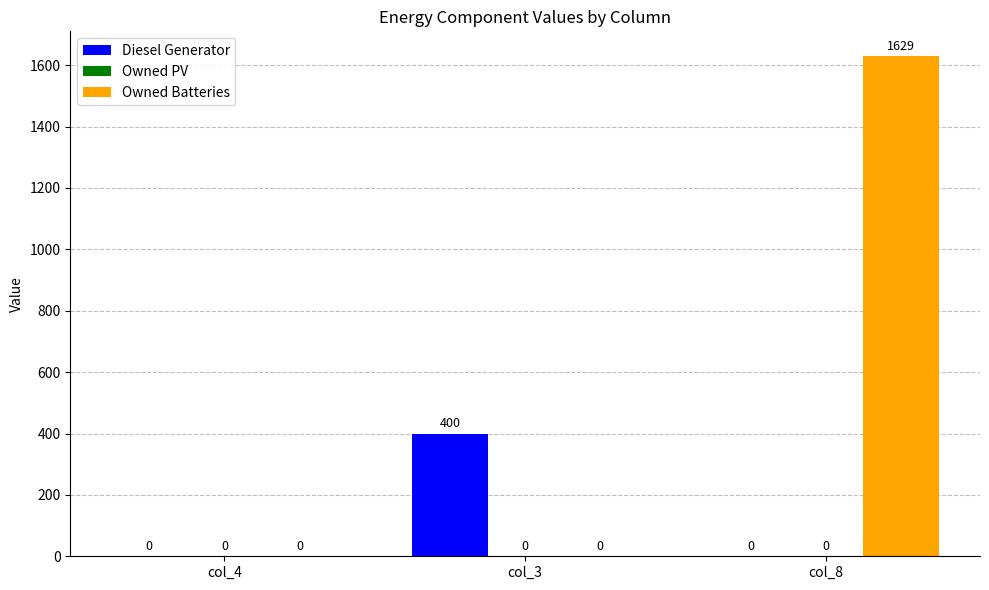

Between col_4 and col_3, which series saw the biggest shift?

Diesel Generator